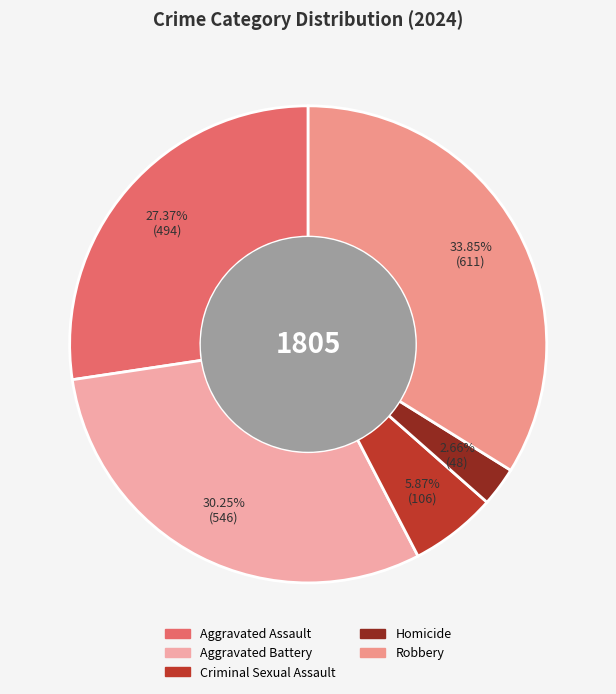

To the nearest percent, what is the difference between the Aggravated Assault and Homicide slice percentages?

25%